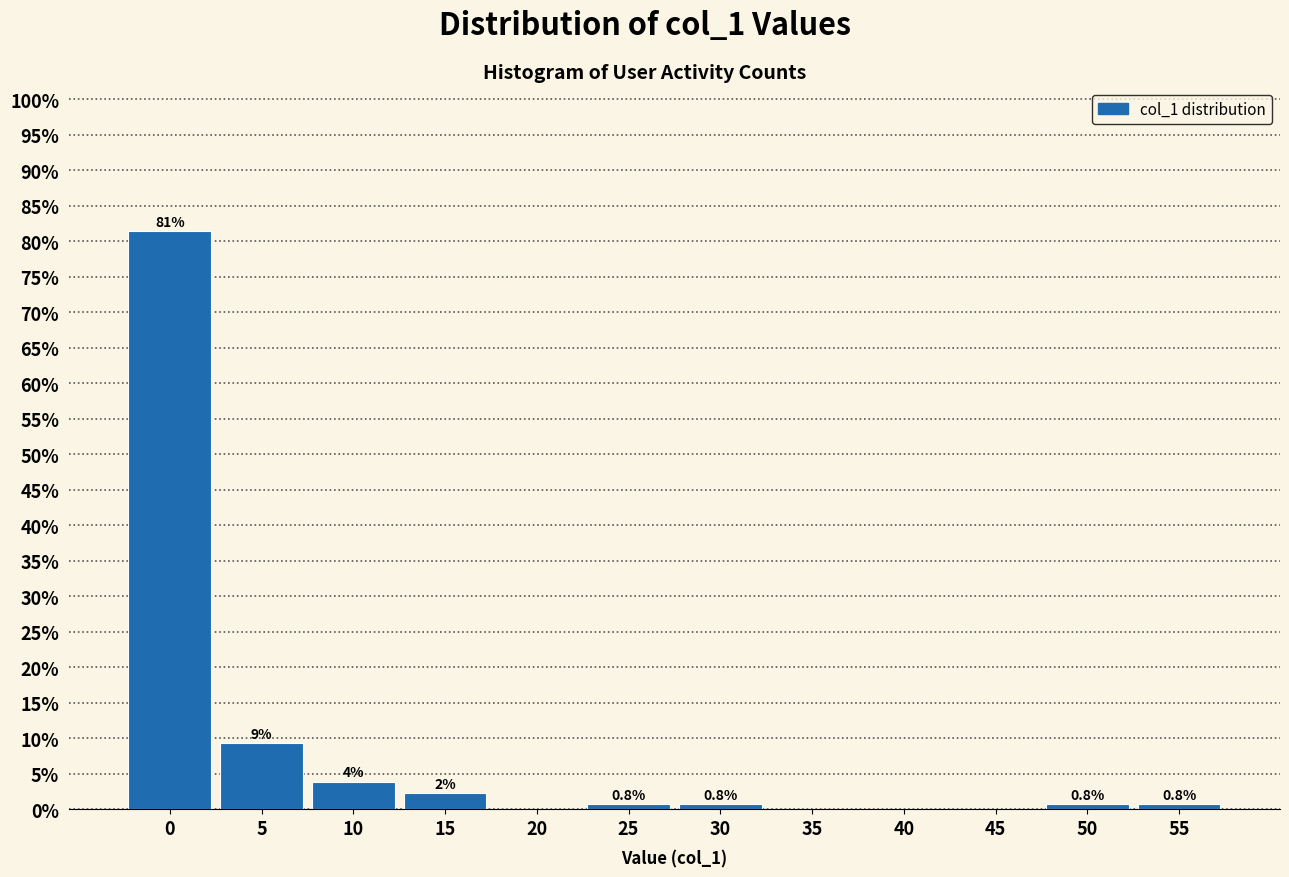

Where is the data nearest to the value 40?

5